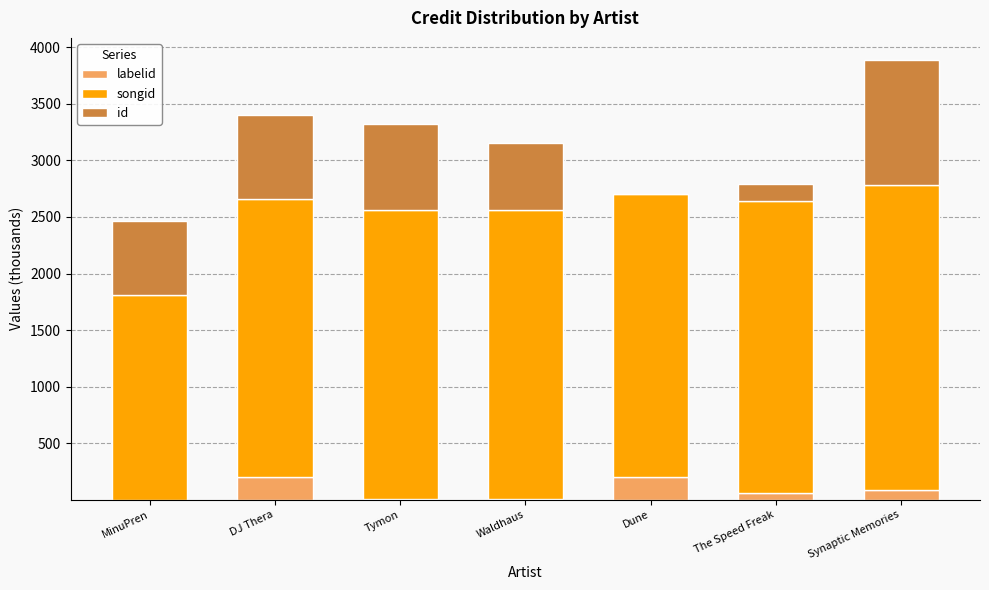

At which category is the sum across all series the highest?

Synaptic Memories